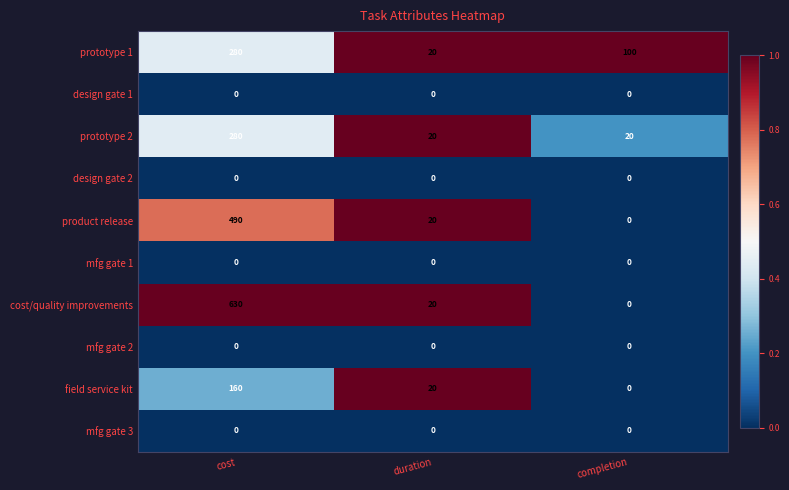

Which series changed the most between cost and duration?

cost/quality improvements